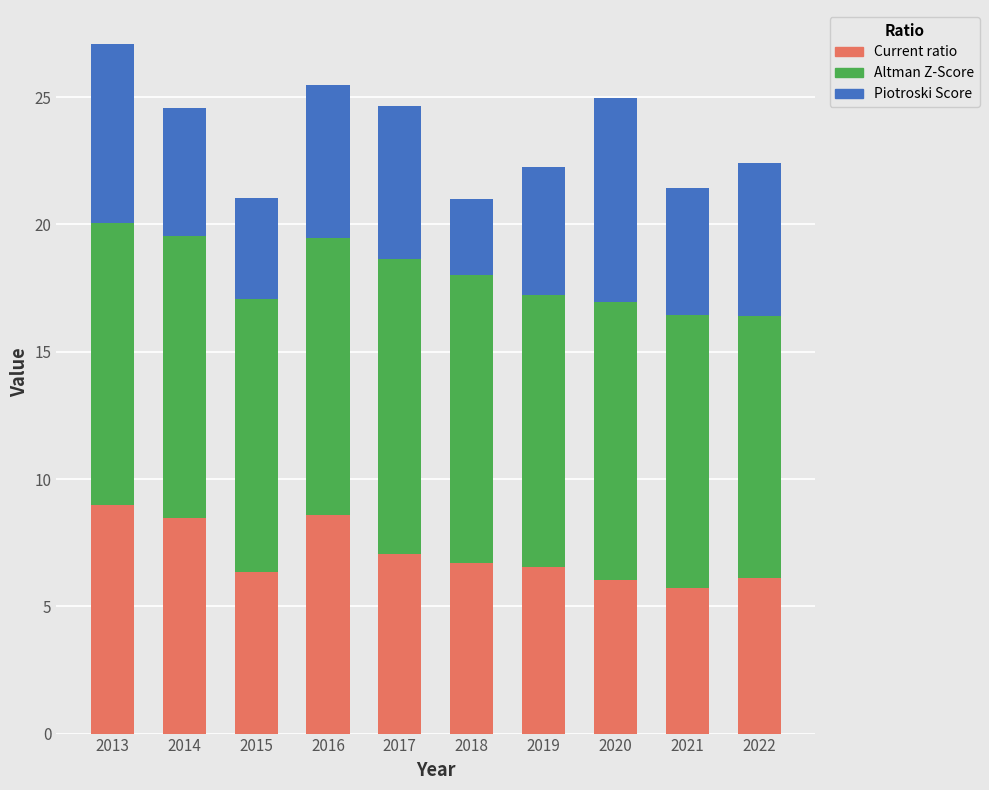

Reading right to left, transcribe the values for Current ratio.

6.1	5.7	6.1	6.5	6.7	7.0	8.6	6.4	8.5	9.0